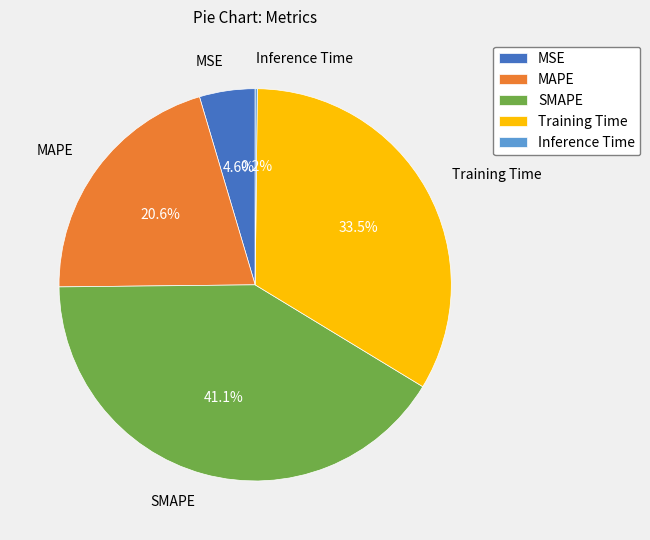

True or false: Training Time accounts for 26% of the total.

False